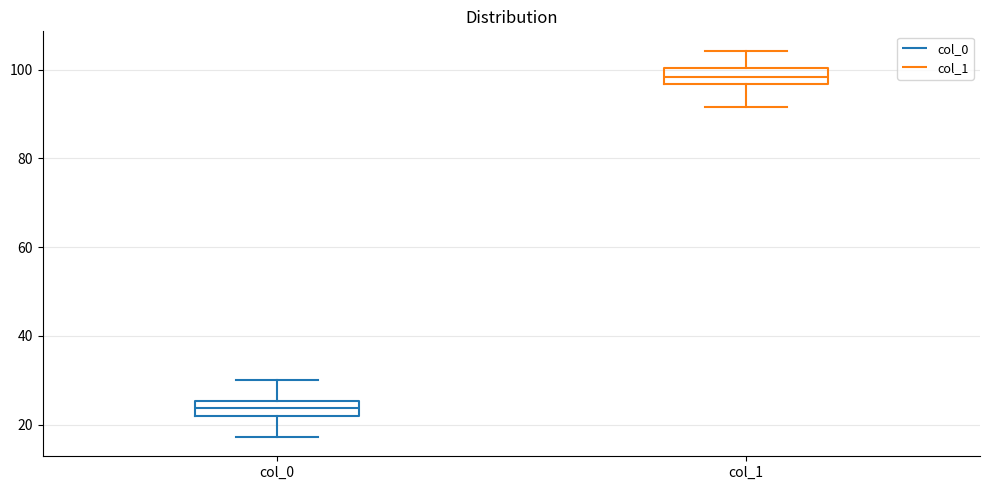

Where does the median line of the box for col_1 sit on the y-axis? The values are not printed on the chart, so give them approximately, as read against the axis.

98